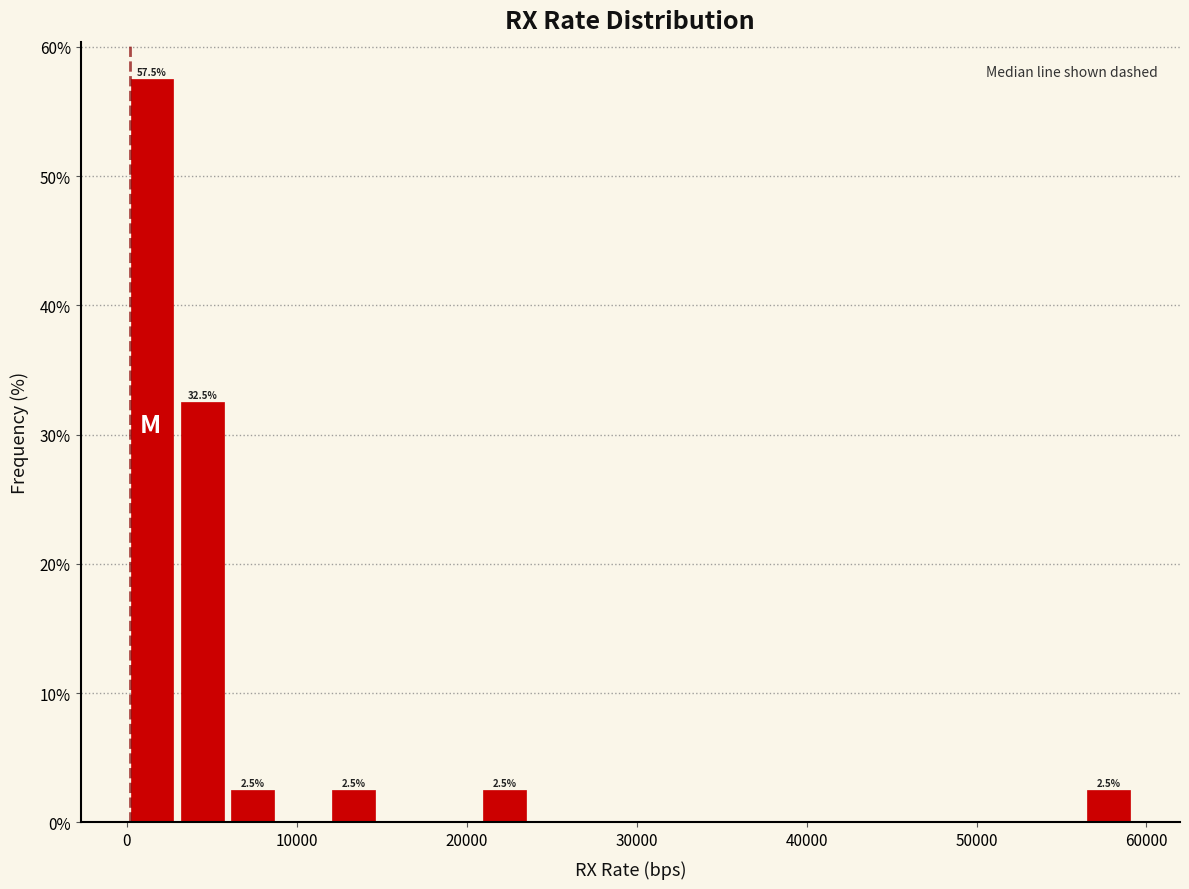

Around what value on the x-axis is the tallest bar? Give the approximate position of its centre, as read against the axis.

1000